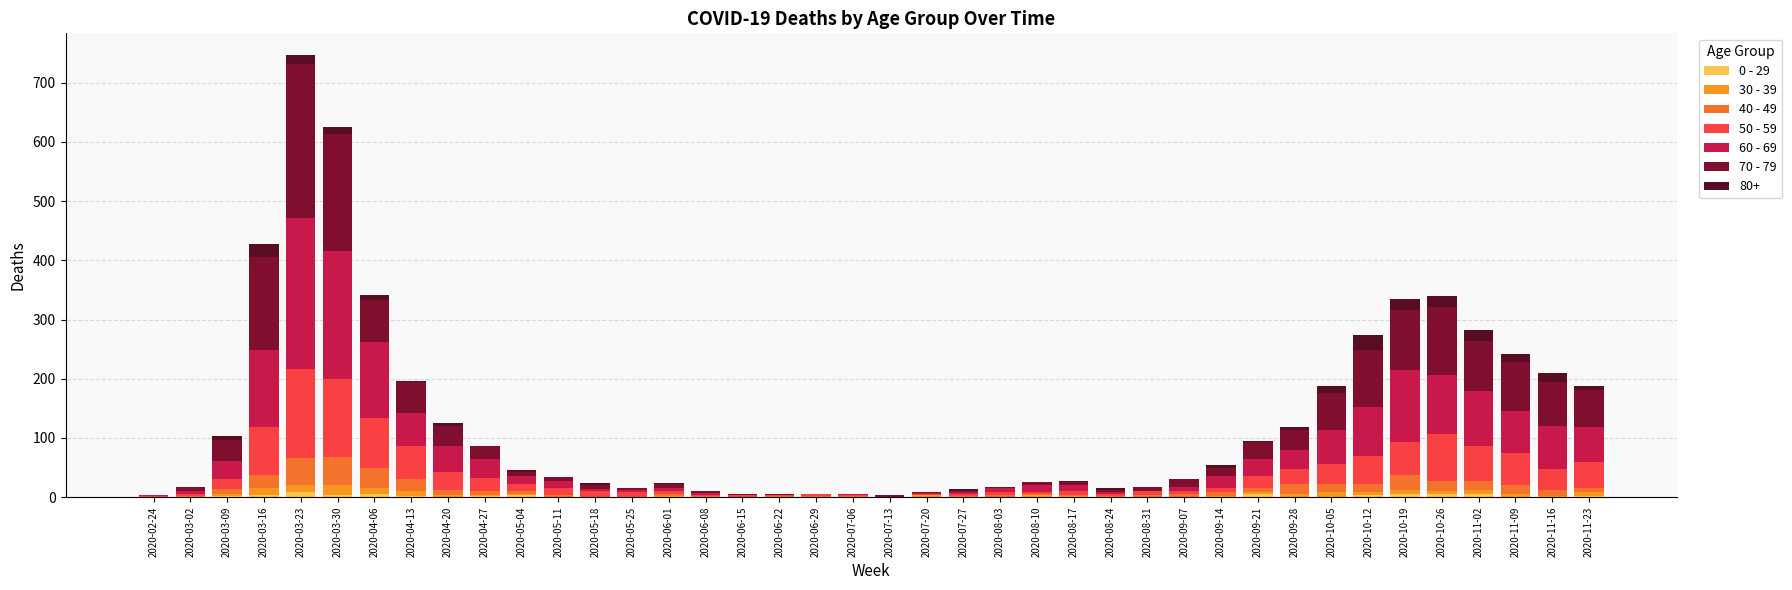

Does the chart contain stacked bars?

Yes